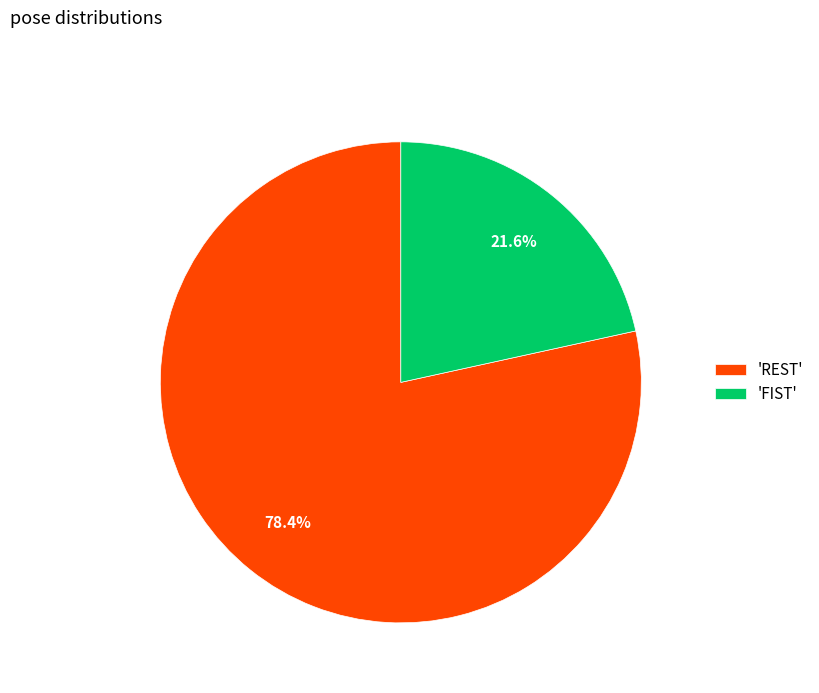

What is the total percentage of 'FIST' and 'REST'?

100.0%